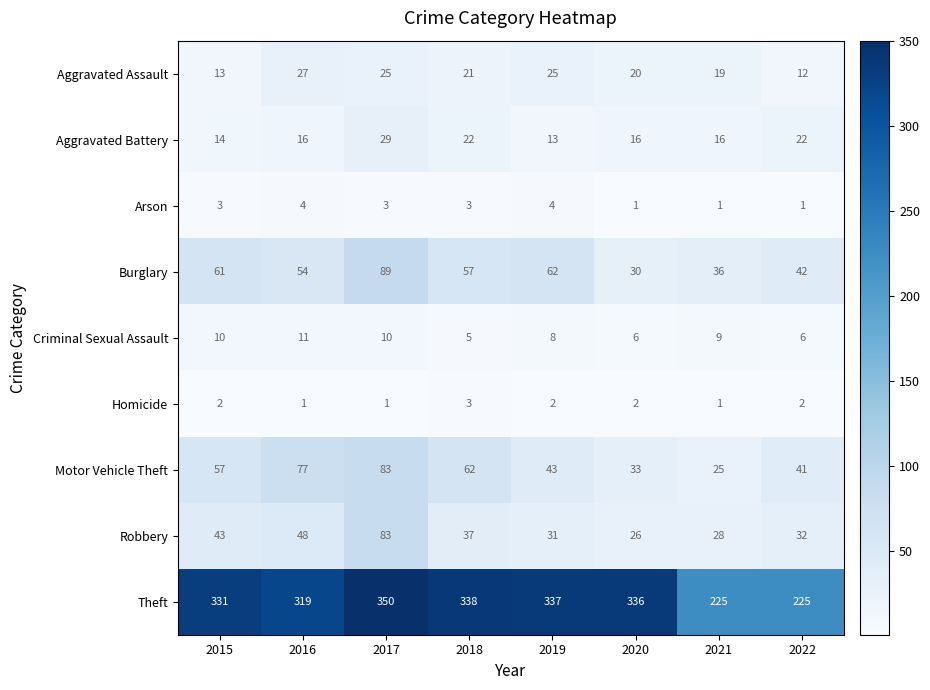

Which category has the lowest value in the Burglary series?

2020